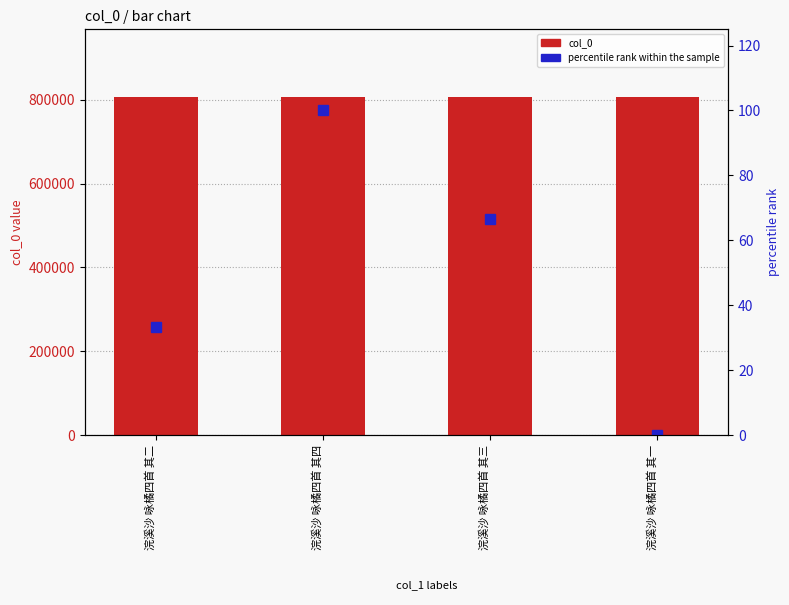

Rank the categories by col_0 value from highest to lowest.

浣溪沙 咏橘四首 其四, 浣溪沙 咏橘四首 其三, 浣溪沙 咏橘四首 其二, 浣溪沙 咏橘四首 其一